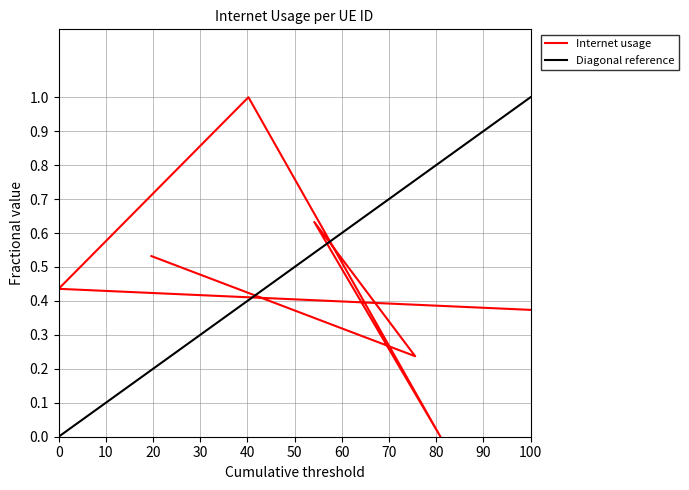

Does the chart have visible grid lines?

Yes